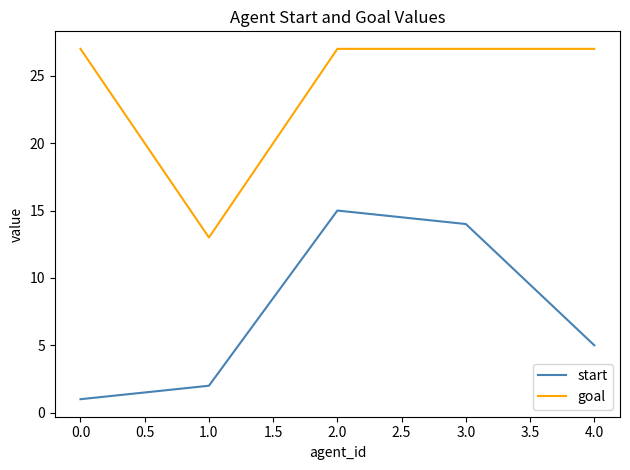

What is the difference between the maximum and minimum values in the start series?

14